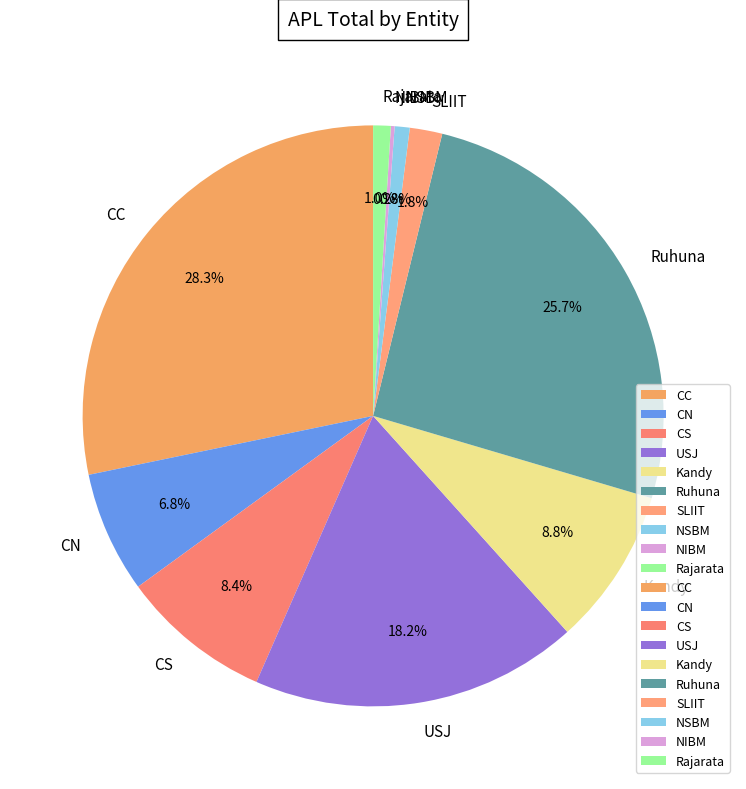

Which category has the biggest portion of the pie?

CC